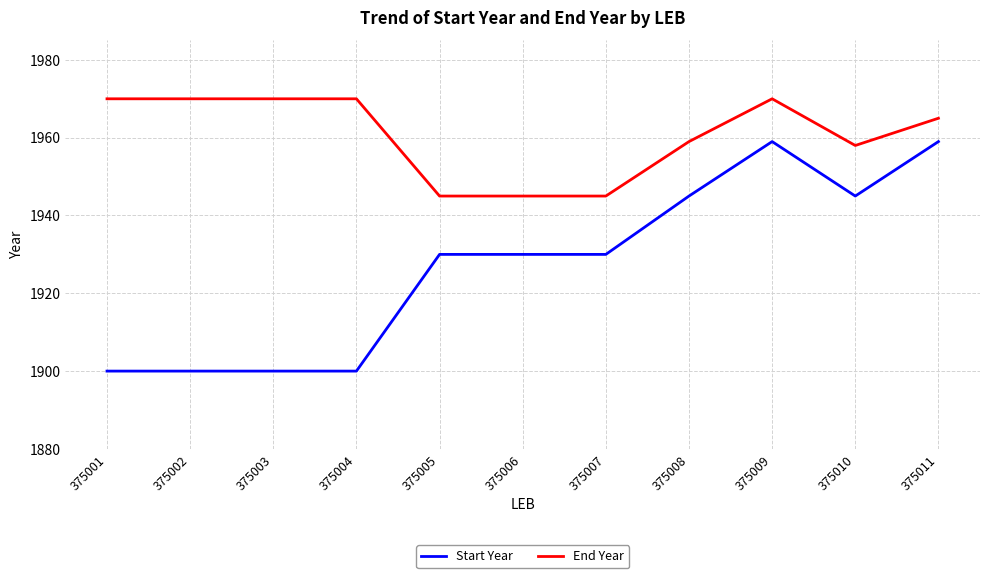

True or false: Start Year has a value of 1930 at 375005.

True